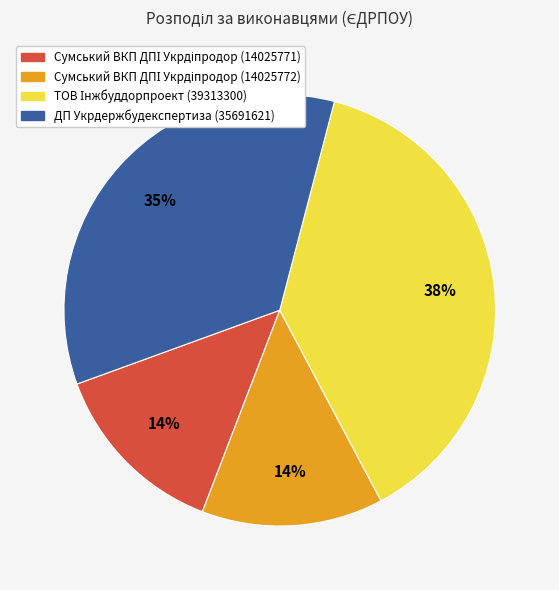

How many slices are in this pie chart?

4